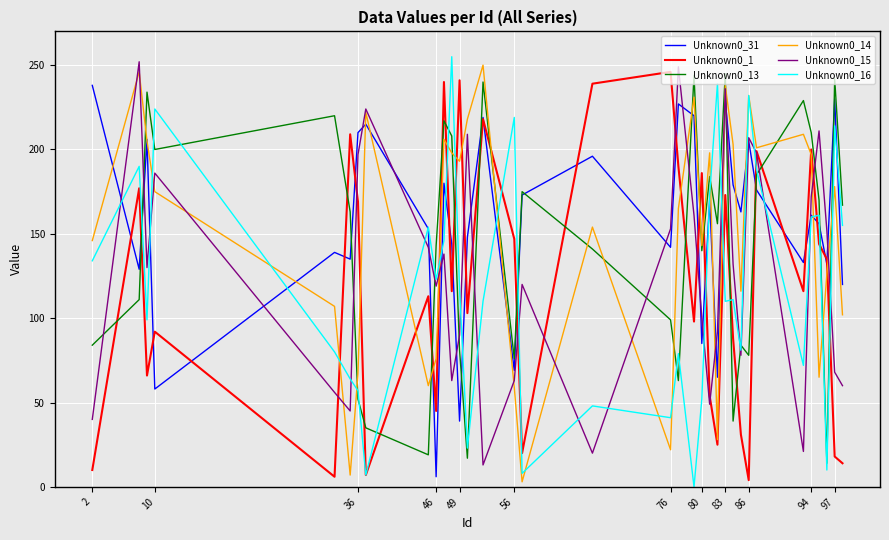

True or false: Unknown0_13 and Unknown0_1 intersect in this chart.

True